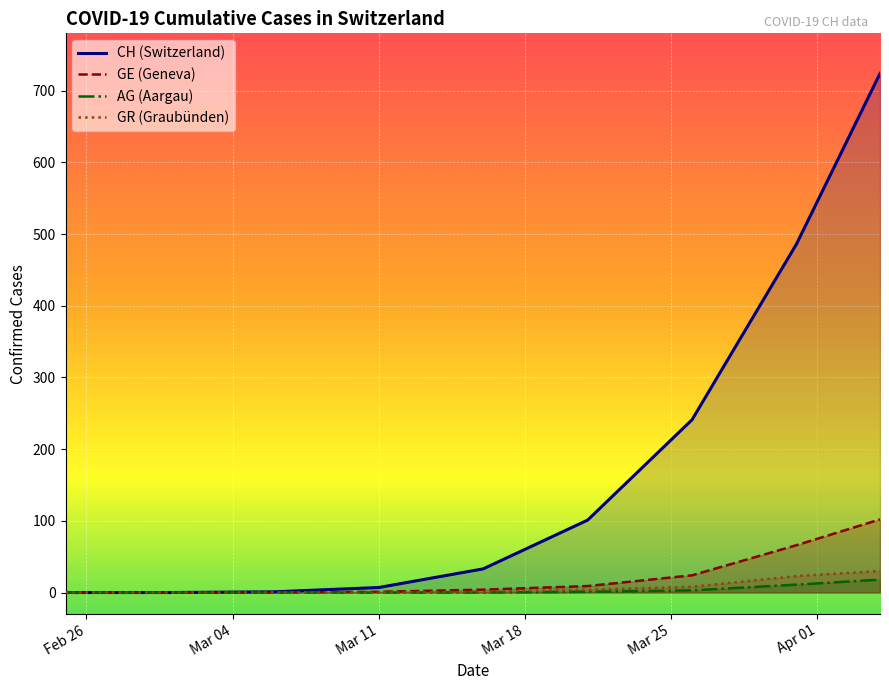

What is the maximum value shown in the chart?

724